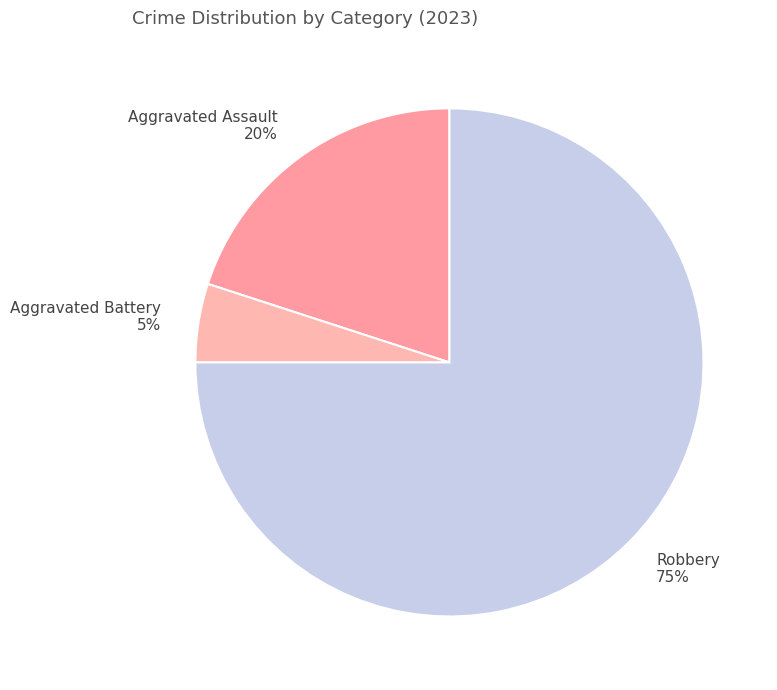

Is it true that Aggravated Assault is 32% of the pie?

False